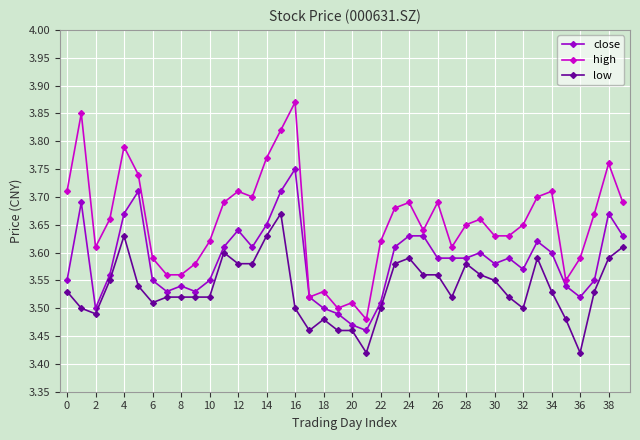

Which series has the largest total across all categories?

high